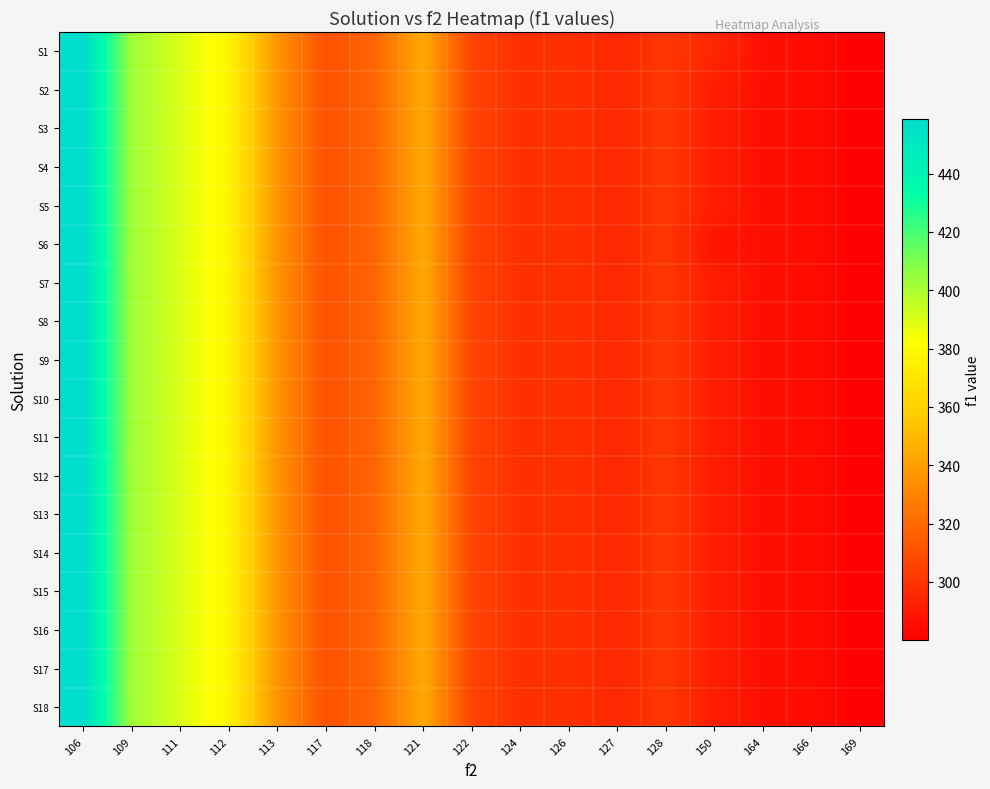

At which category does the chart reach its peak across all series?

106